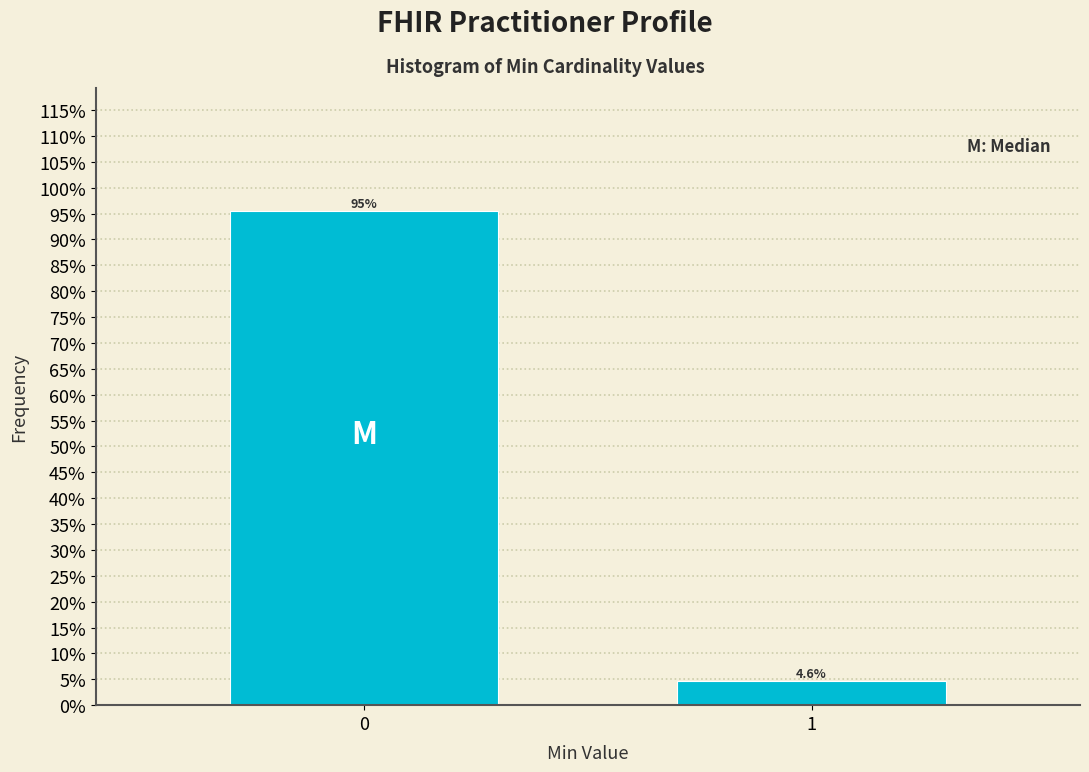

Reading left to right, what are all the values shown in this chart?

0=95.4	1=4.6